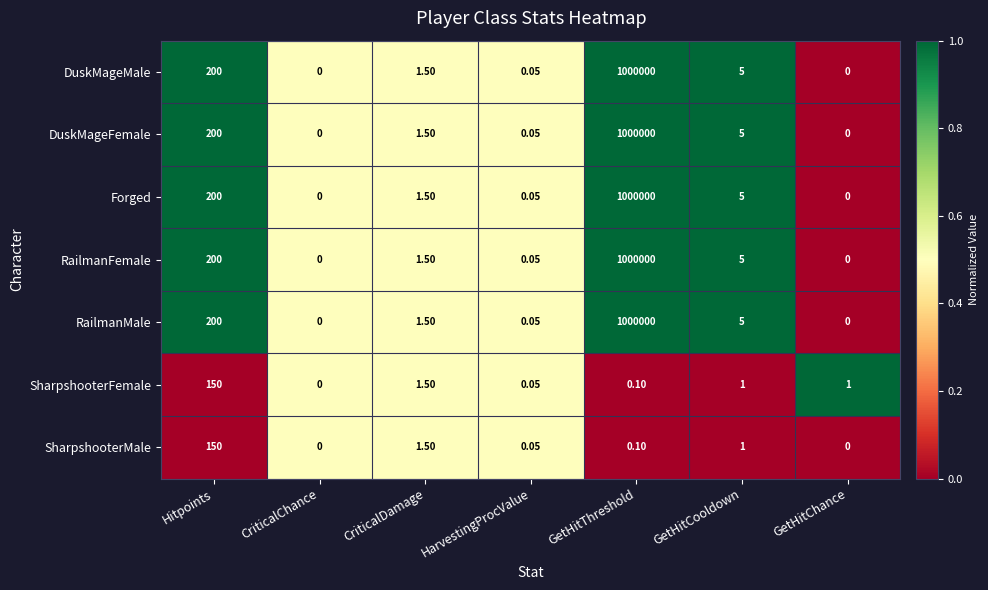

Is the value of DuskMageMale at GetHitCooldown greater than the value of SharpshooterFemale at GetHitThreshold?

Yes